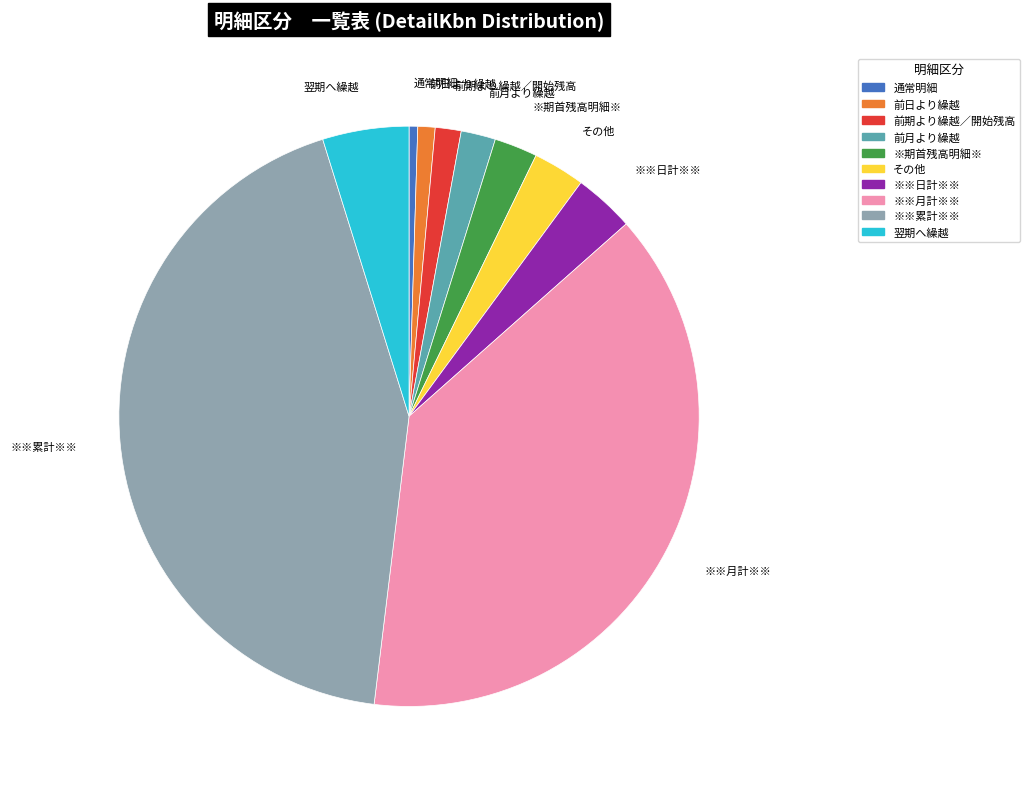

Is その他 the majority of the pie?

No